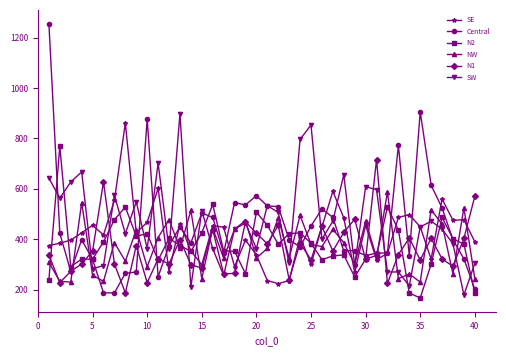

Which series has the largest range (max minus min)?

Central